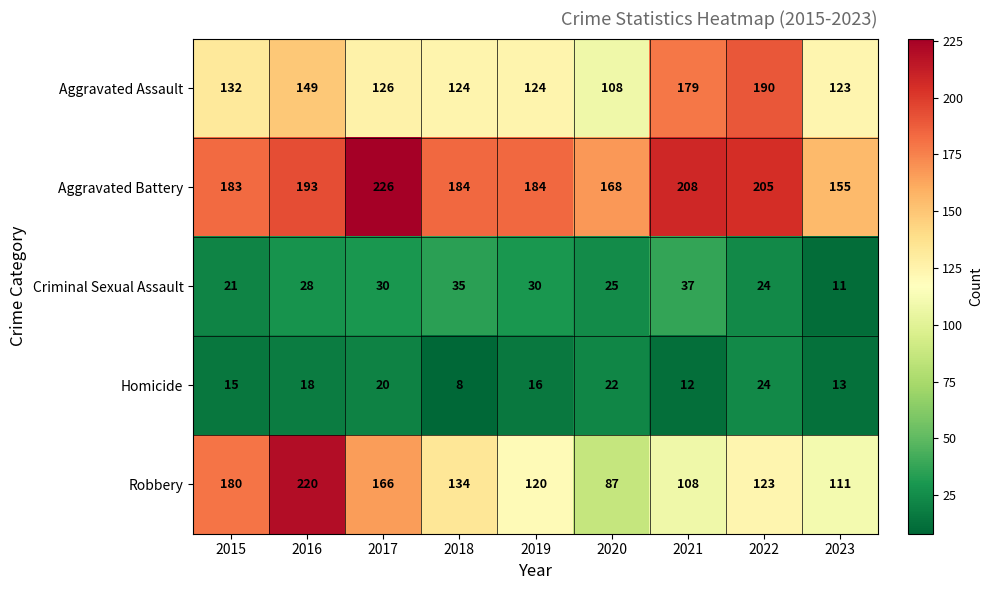

The value of Aggravated Assault at 2021 is 179. True or false?

True